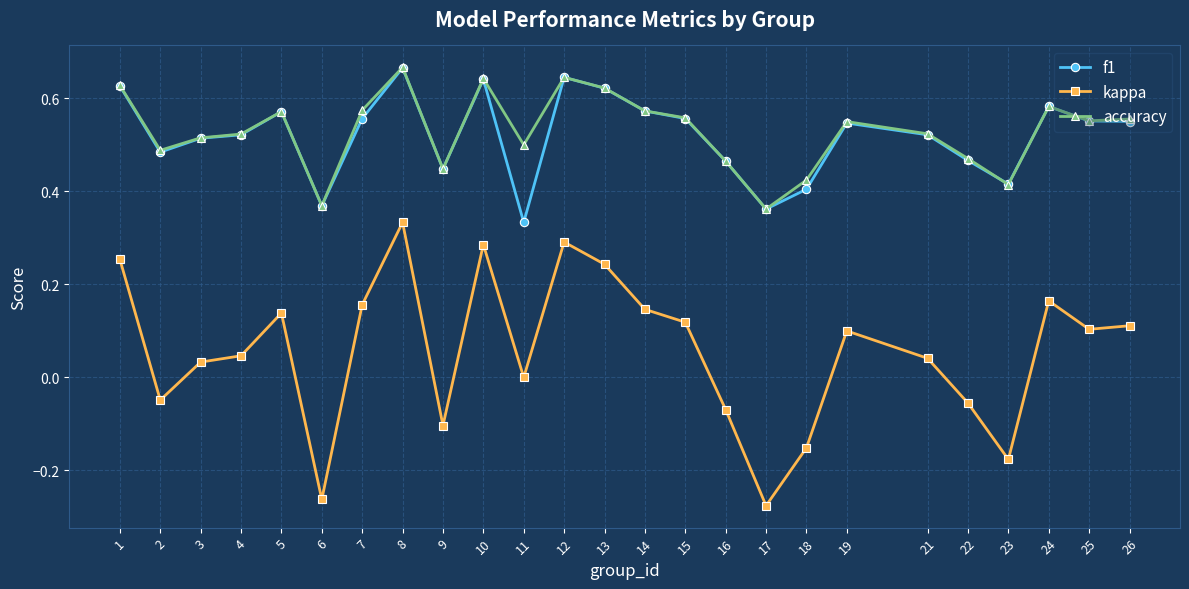

True or false: kappa and accuracy cross at least once.

False